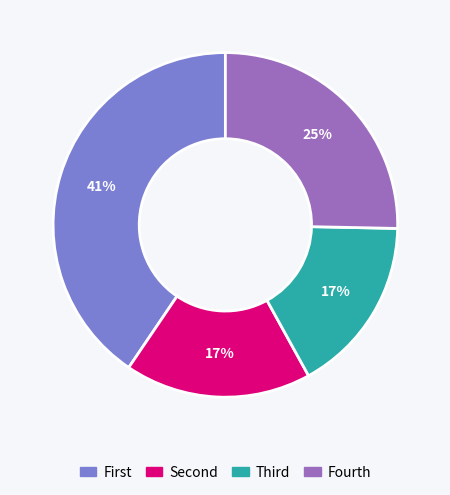

How many slices are in this pie chart?

4